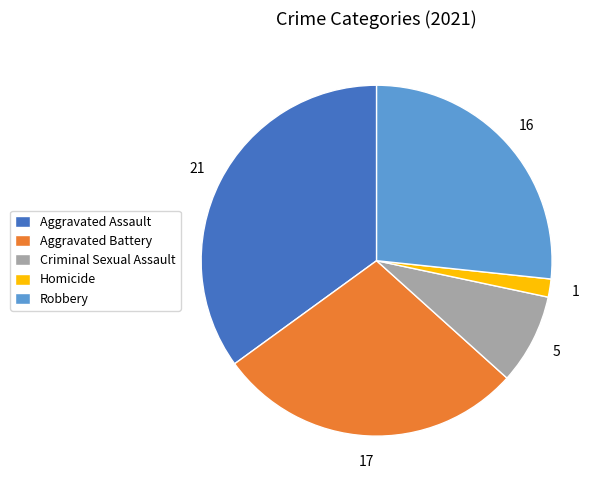

Do Robbery and Aggravated Assault together represent more than half of the pie?

Yes